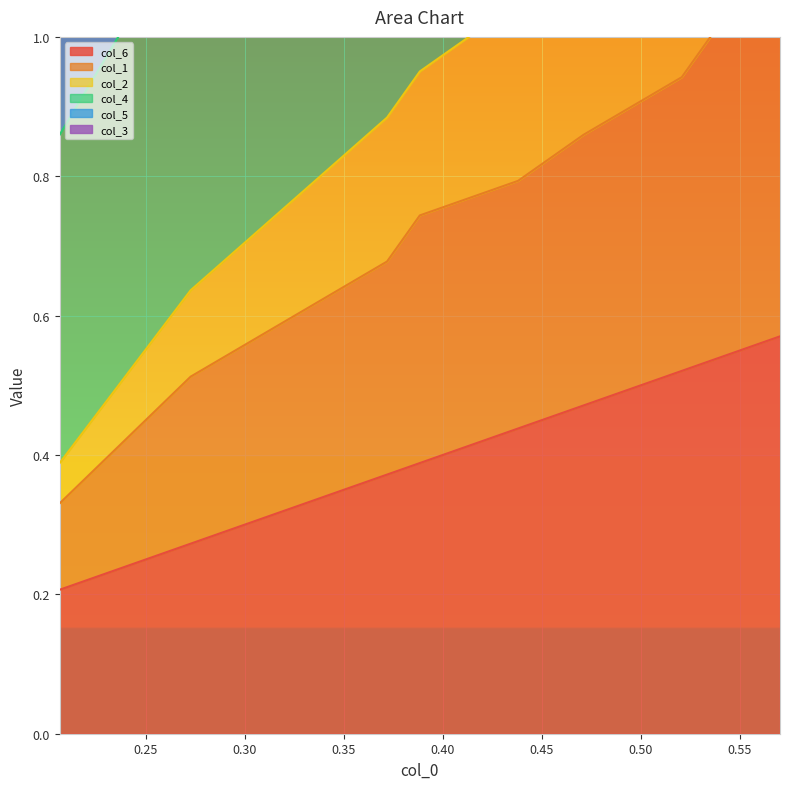

What is the lowest value of the col_4 series?

1.6